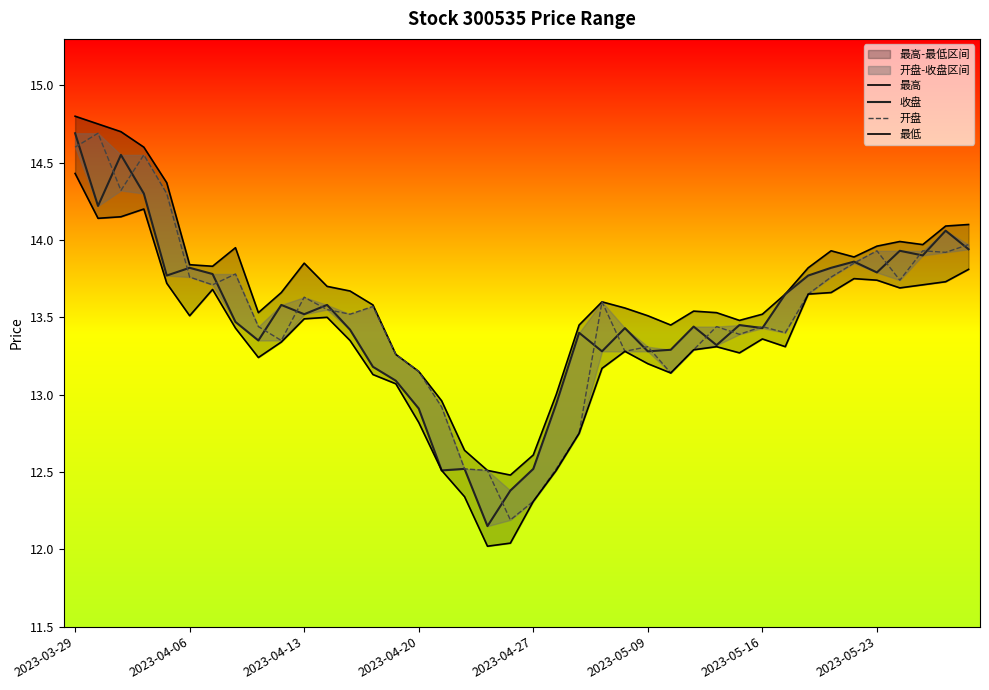

What is the lowest value of the 最低 series?

12.0